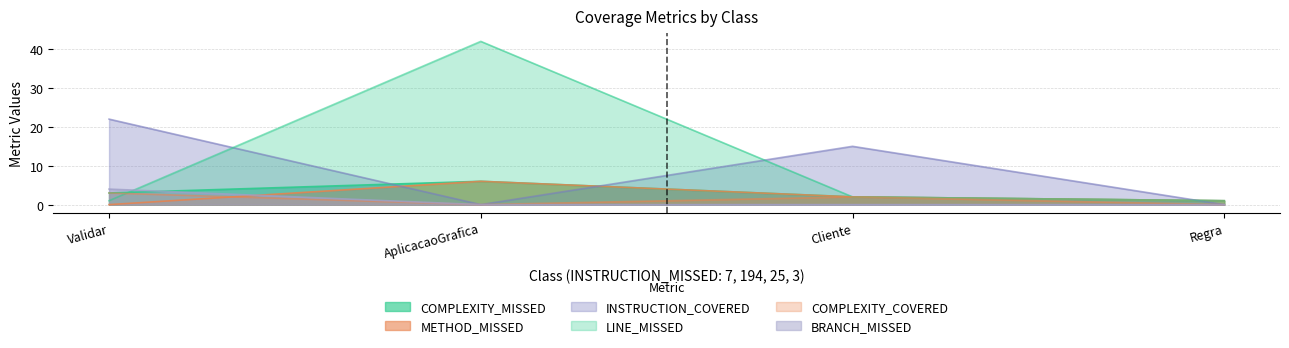

True or false: COMPLEXITY_COVERED and LINE_MISSED intersect in this chart.

True